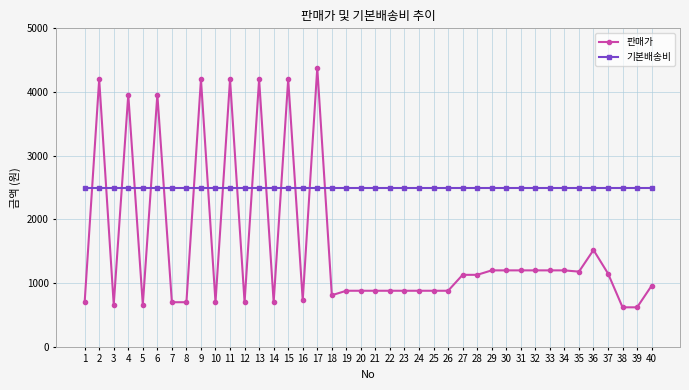

The 판매가 series shows 4200 at 13. True or false?

True